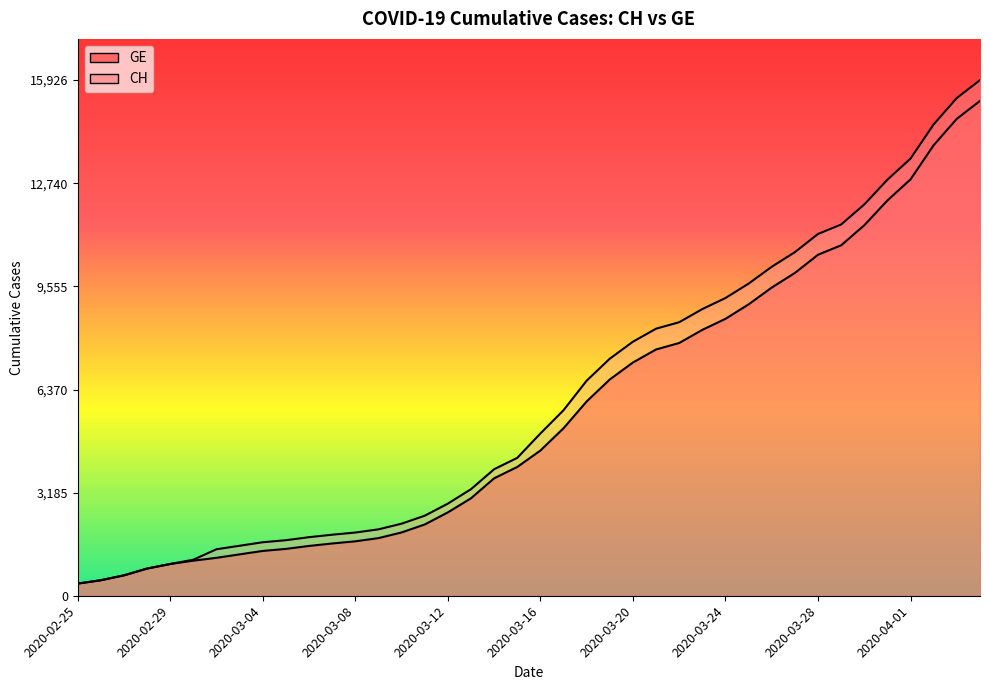

List the series in order of their peak value, lowest first.

GE, CH